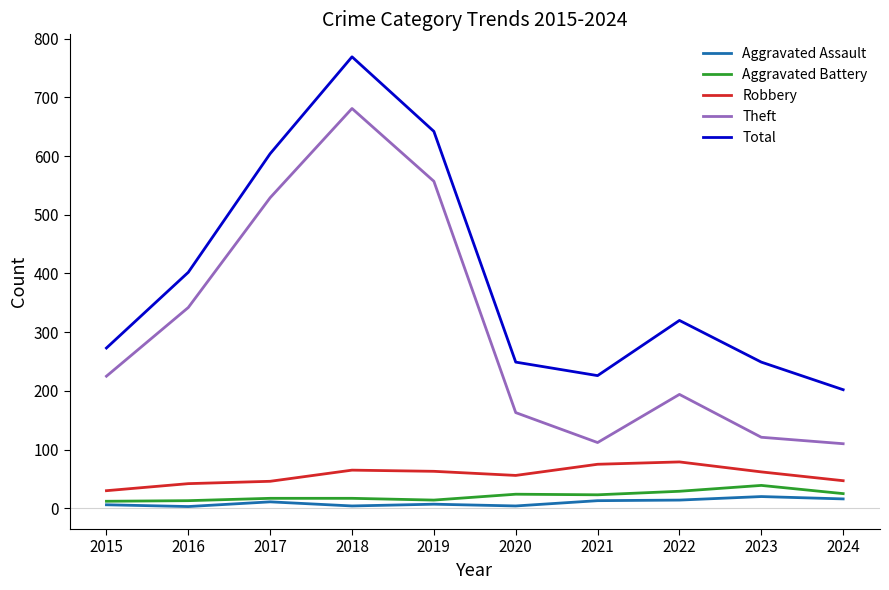

Which series has the largest total across all categories?

Total